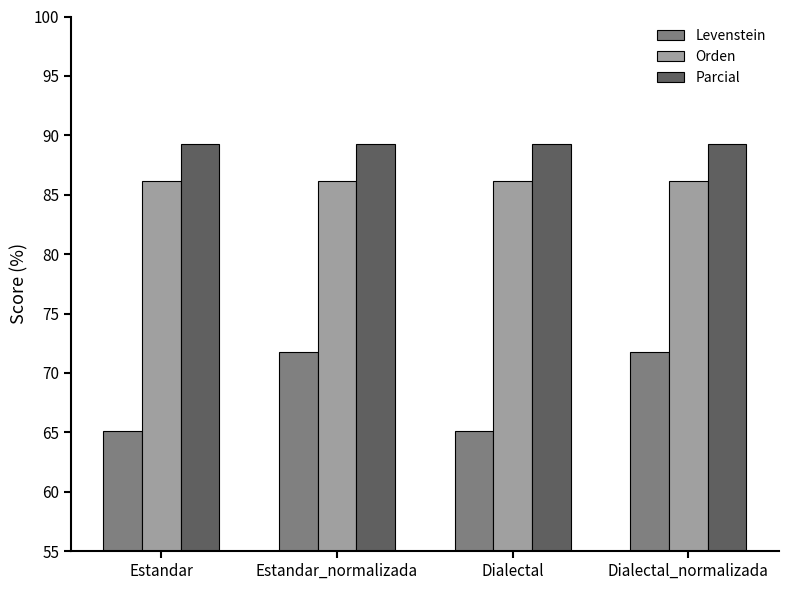

How many groups of bars are there?

4